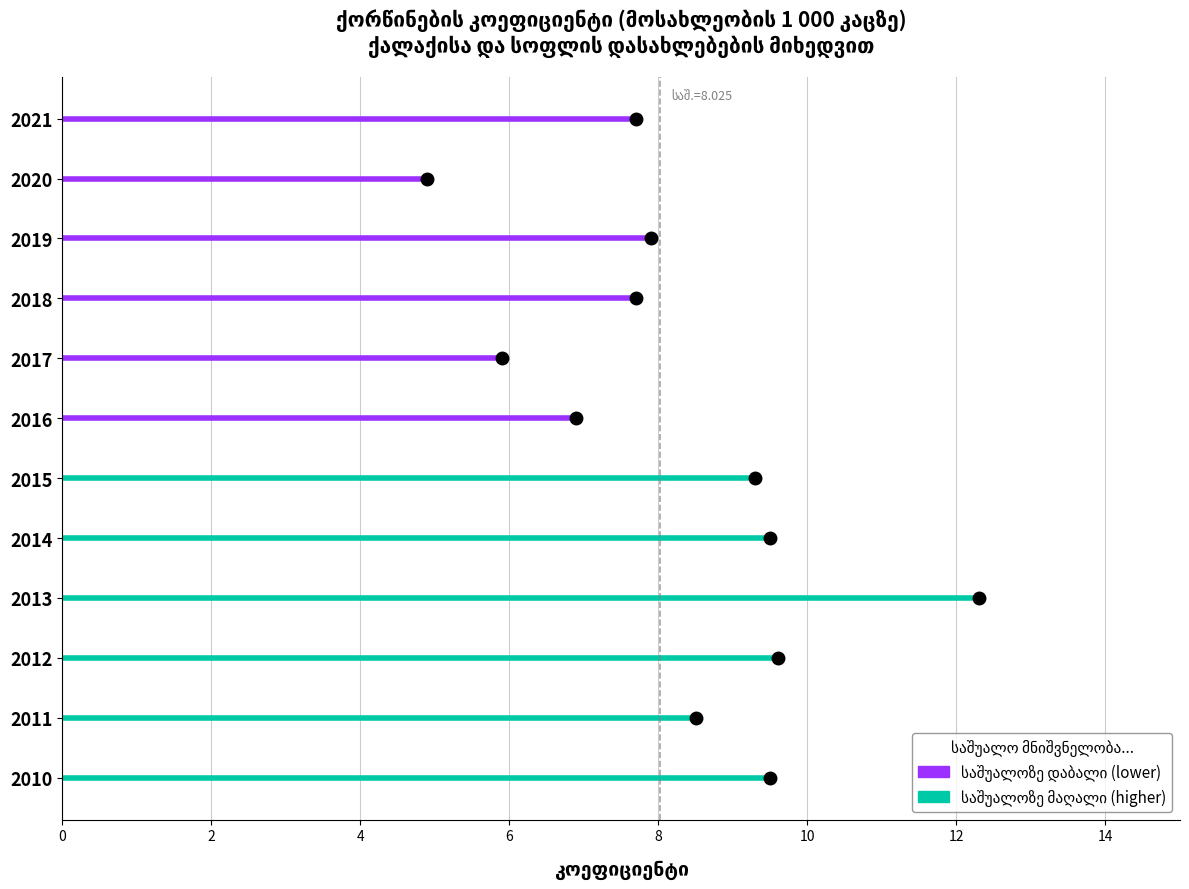

How many data points does each series have?

12